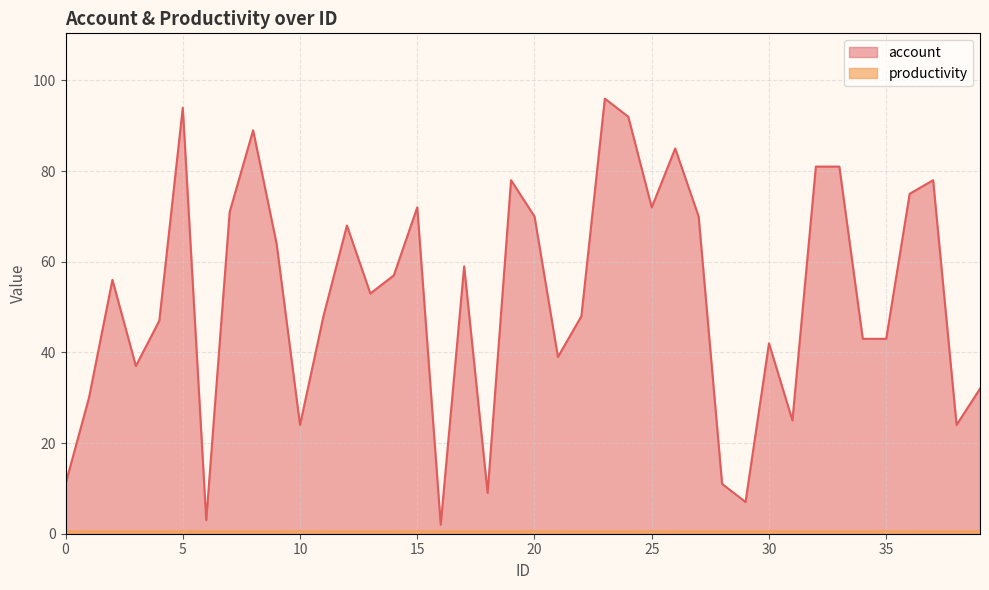

The chart shows a value of 43 at 35. True or false?

True